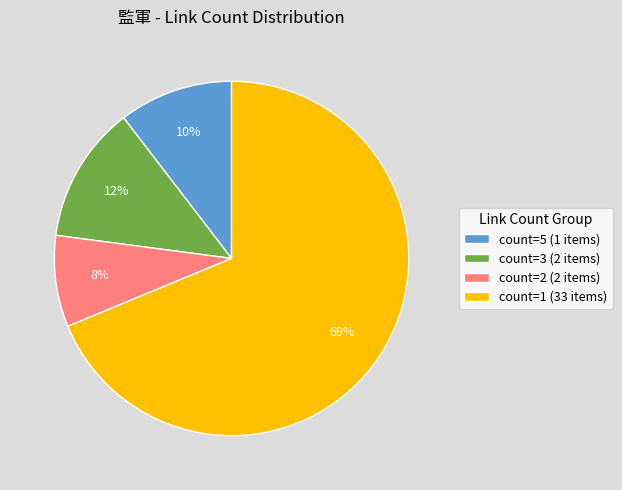

To the nearest percent, what is the average slice percentage?

25%